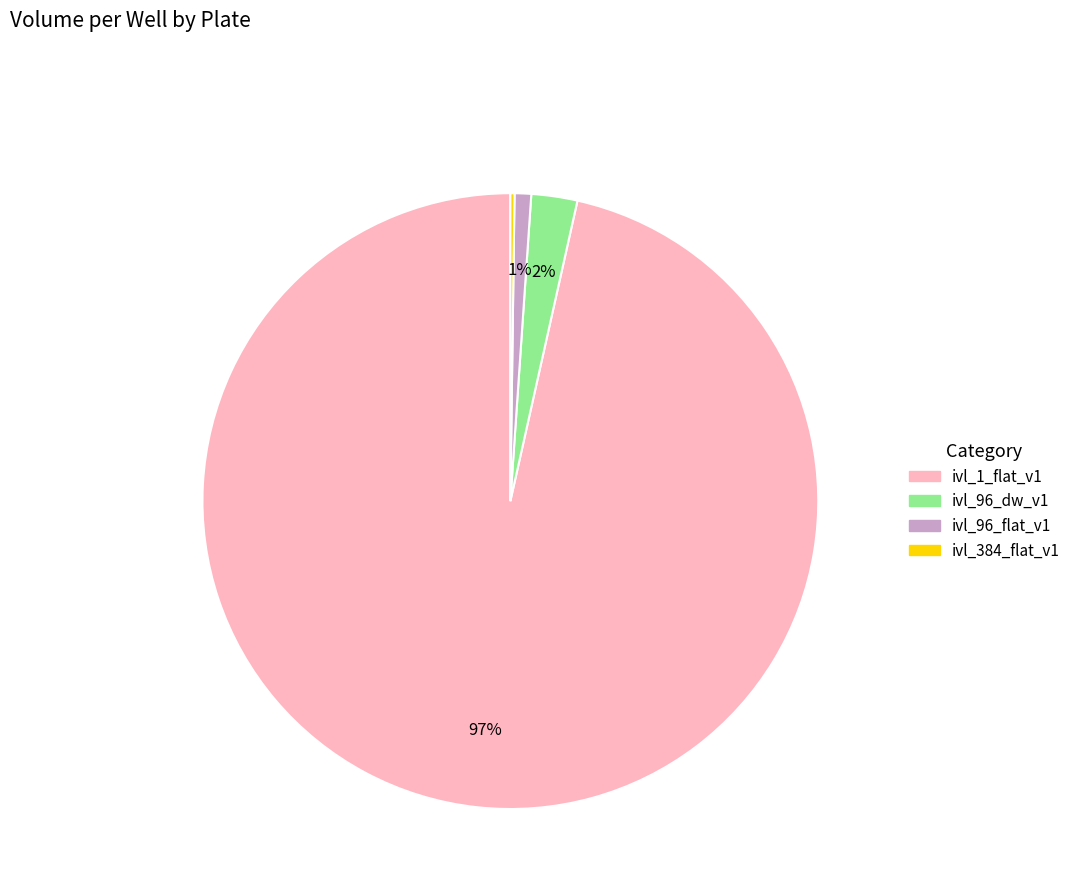

To the nearest percent, what is the combined percentage of ivl_1_flat_v1 and ivl_96_dw_v1?

99%